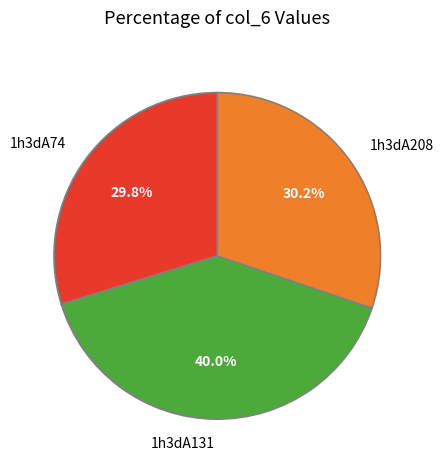

Between 1h3dA131 and 1h3dA74, which is larger?

1h3dA131